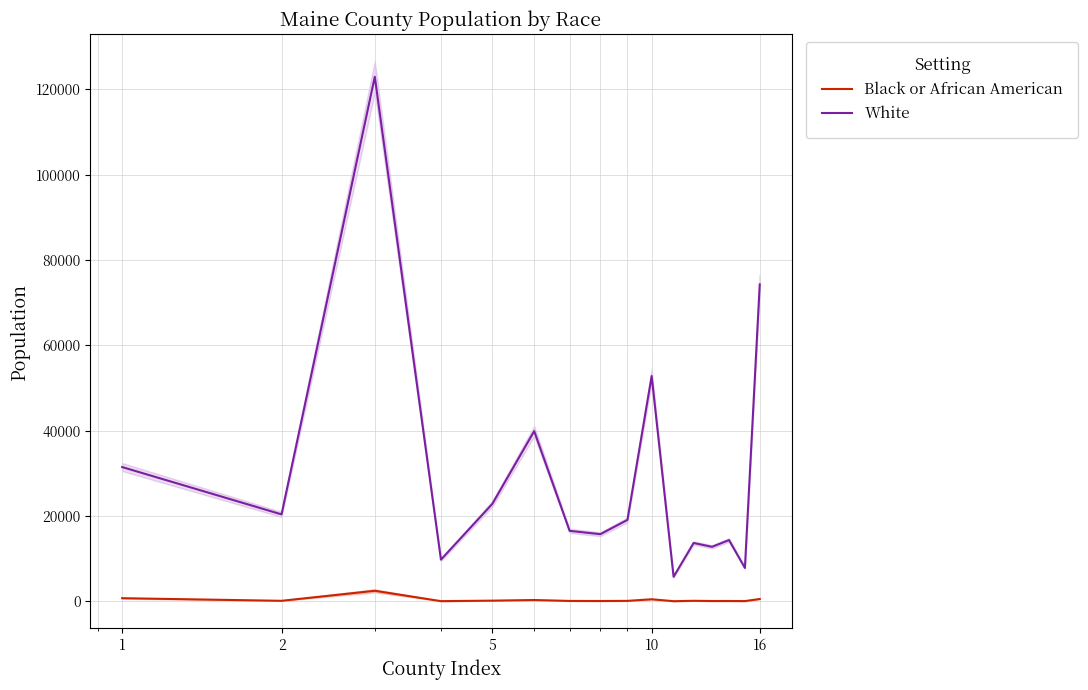

At which label does White first exceed 19070?

1